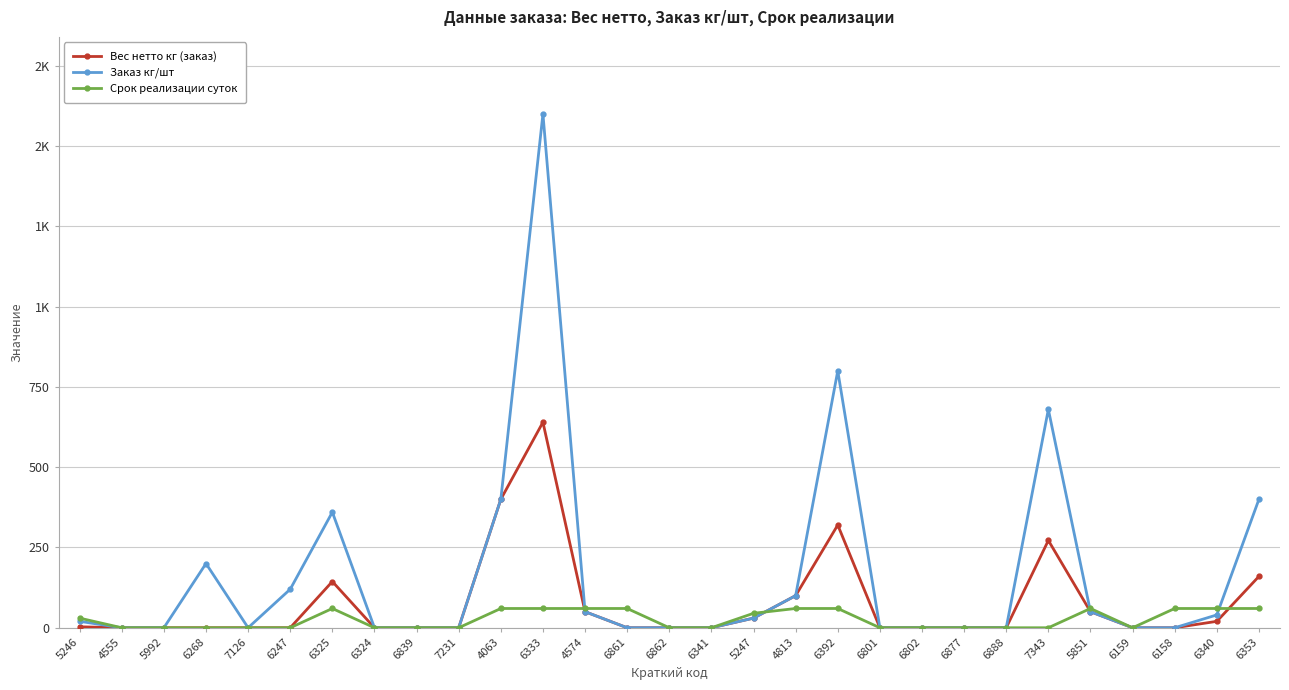

Where is Заказ кг/шт nearest to the value 800?

6392